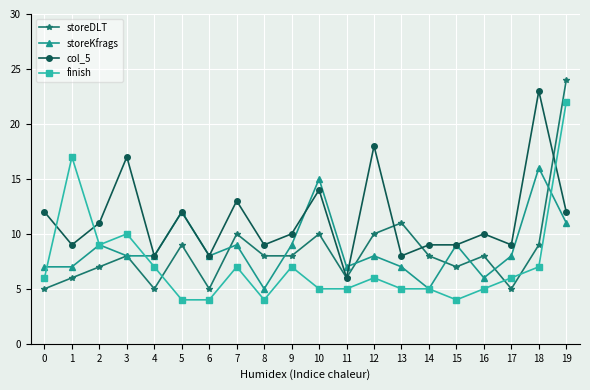

At which label does storeKfrags reach its peak?

18